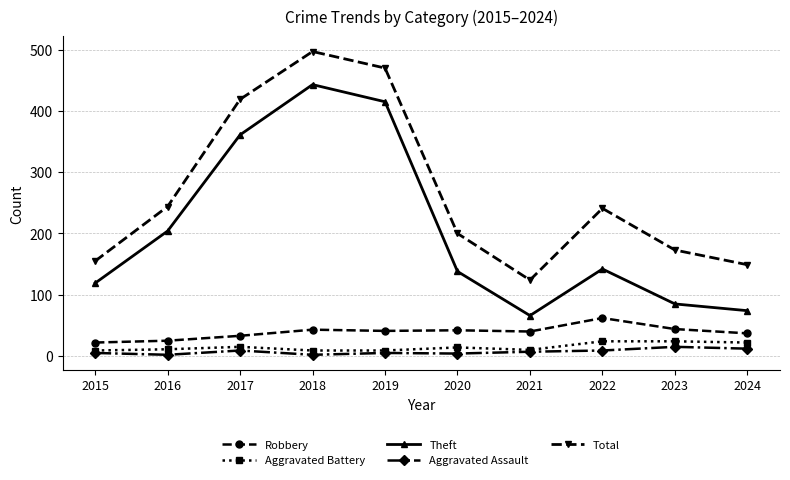

Rank the series by their maximum value, from lowest to highest.

Aggravated Assault, Aggravated Battery, Robbery, Theft, Total